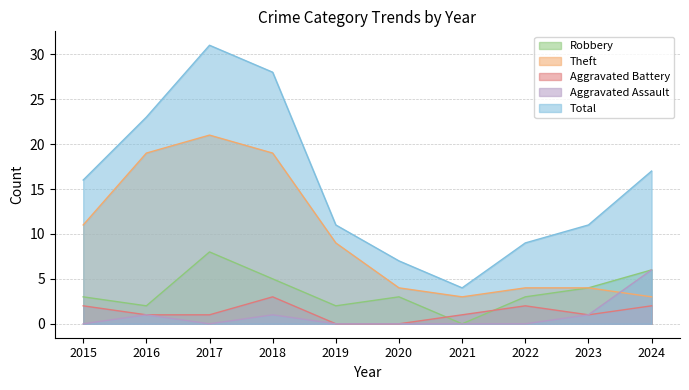

The value of Total at 2019 is 11. True or false?

True